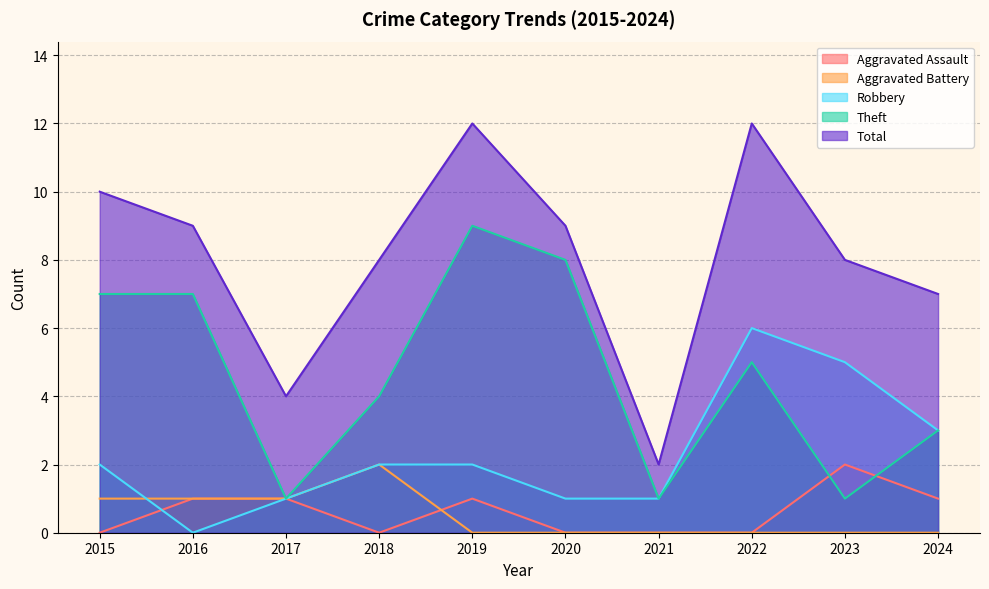

Read the Robbery value at 2024.

3